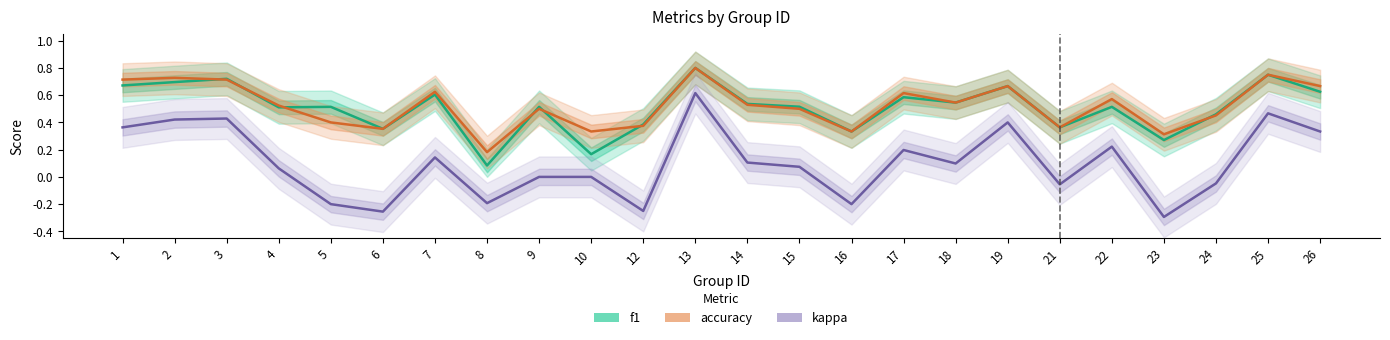

Between 13 and 14, which is larger?

13